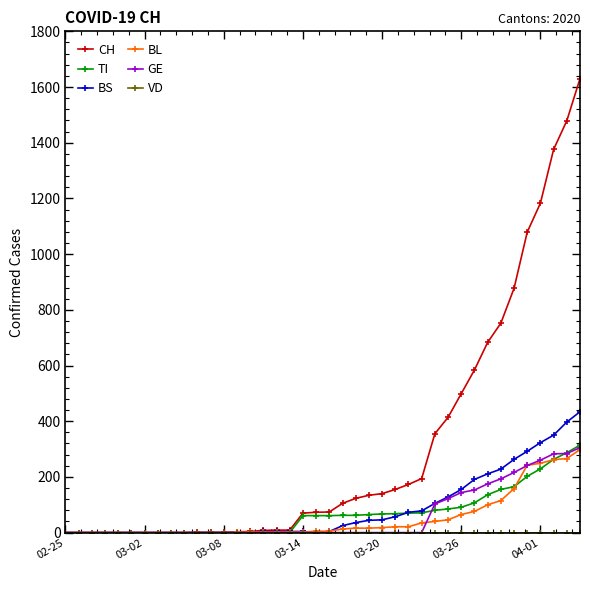

Does the chart have visible grid lines?

No